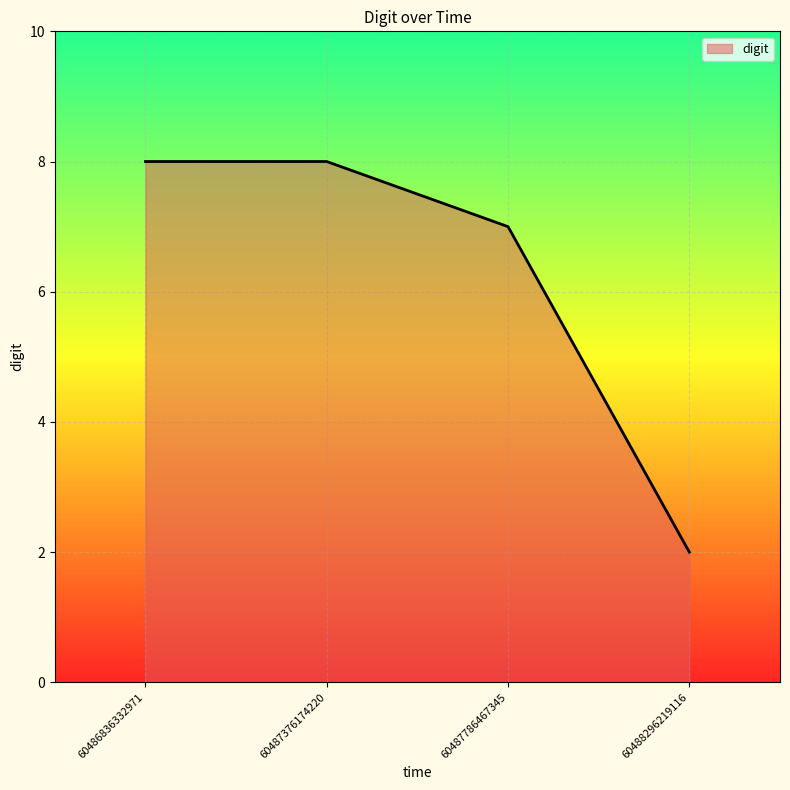

The value at 60488296219116 is 2. True or false?

True